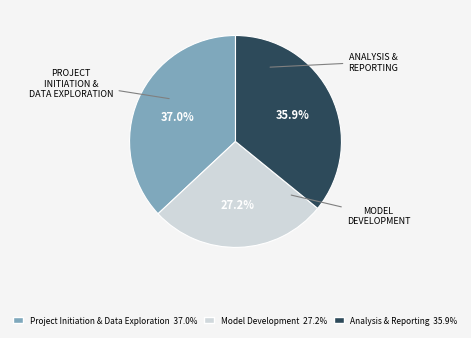

Is there a majority slice in this chart?

No